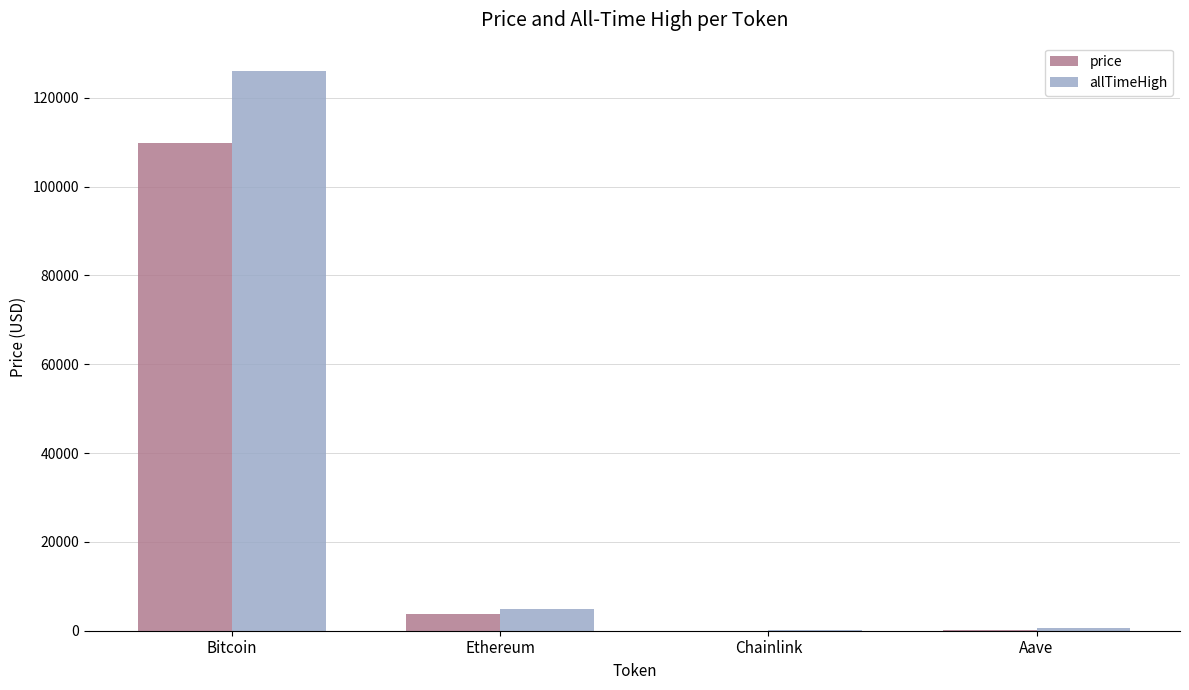

How many data points in allTimeHigh are above 4946?

2